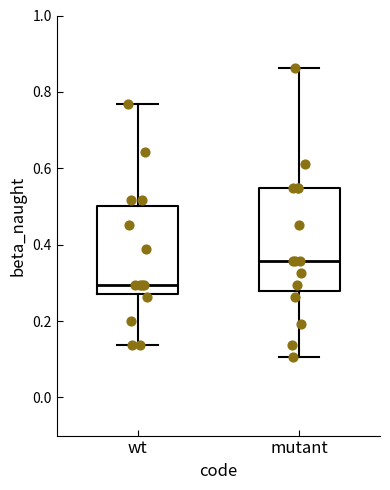

Which box has the lowest median line?

wt